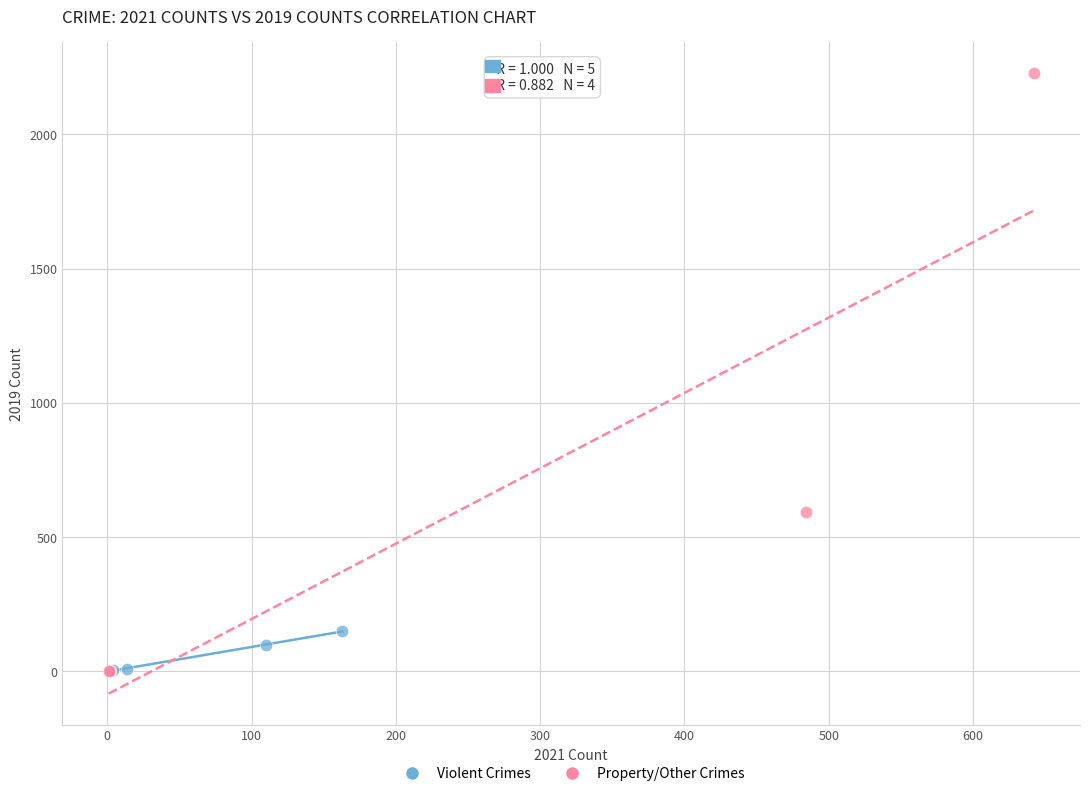

Which series contains the highest Y value?

Property/Other Crimes